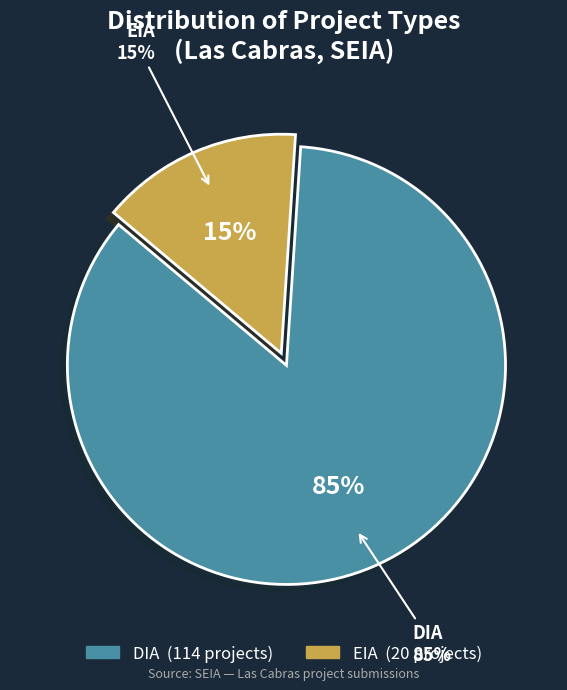

What is the change in value from DIA to EIA?

-94